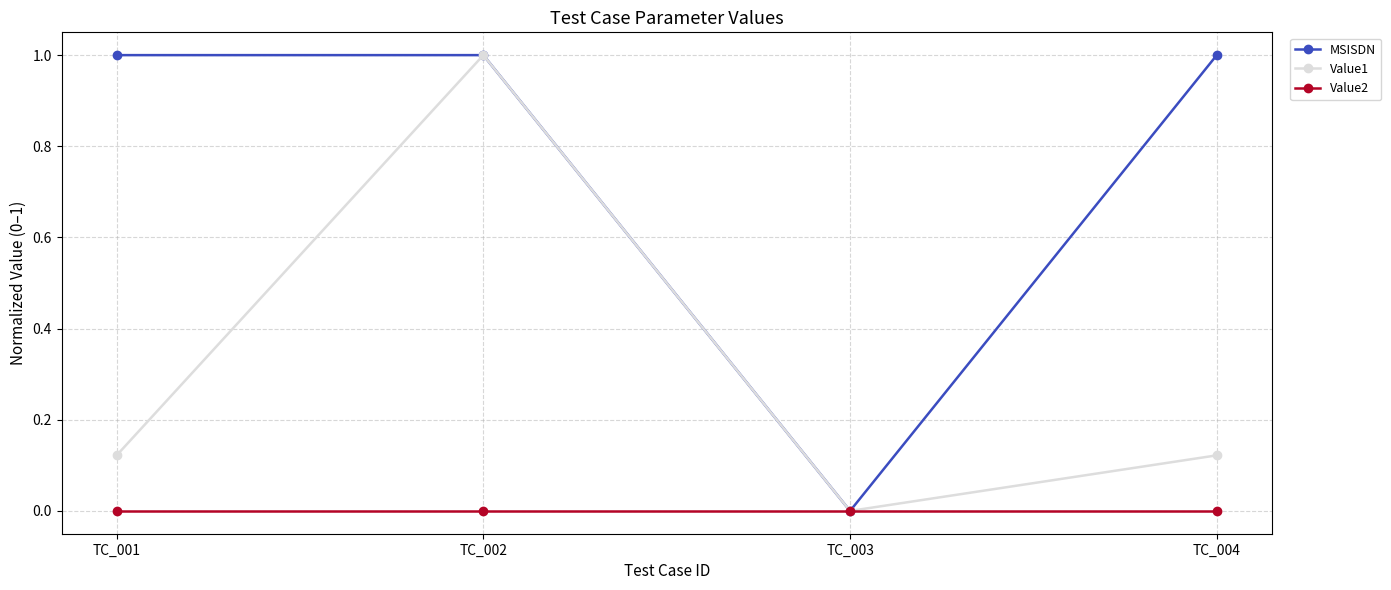

What is the value of the MSISDN point at the 4th from the left?

1.0